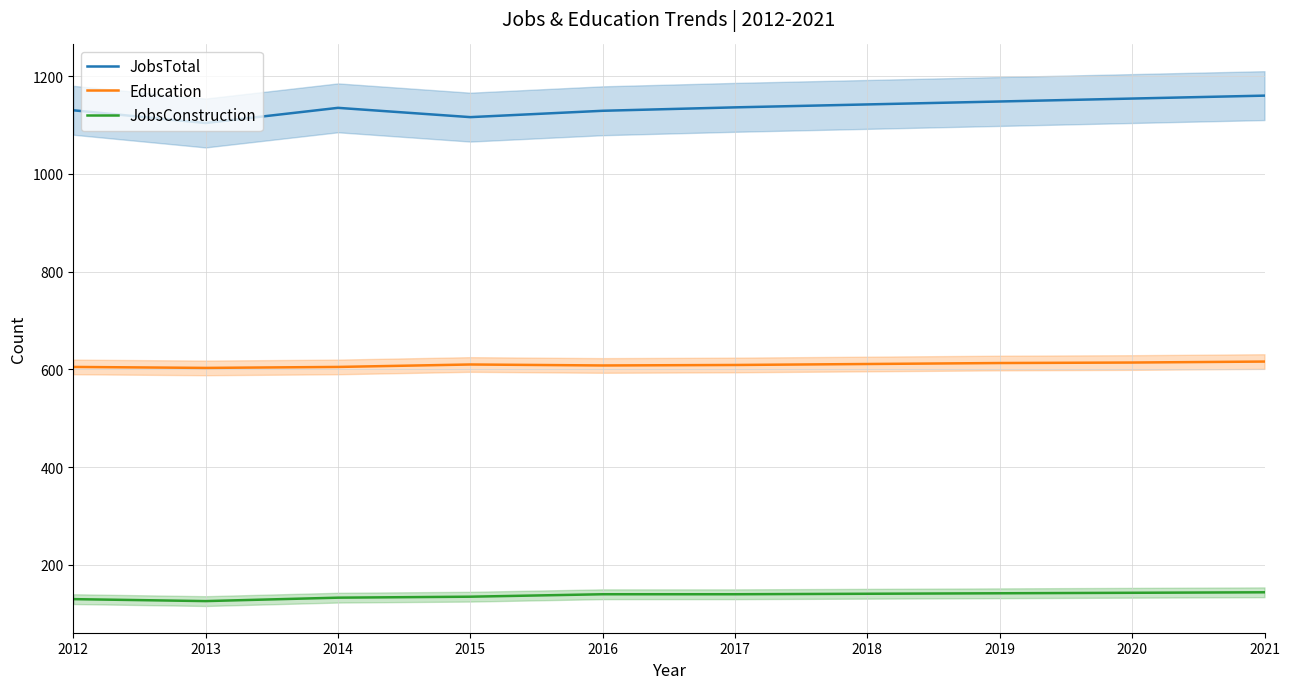

Is this an area chart (filled region under the line)?

No